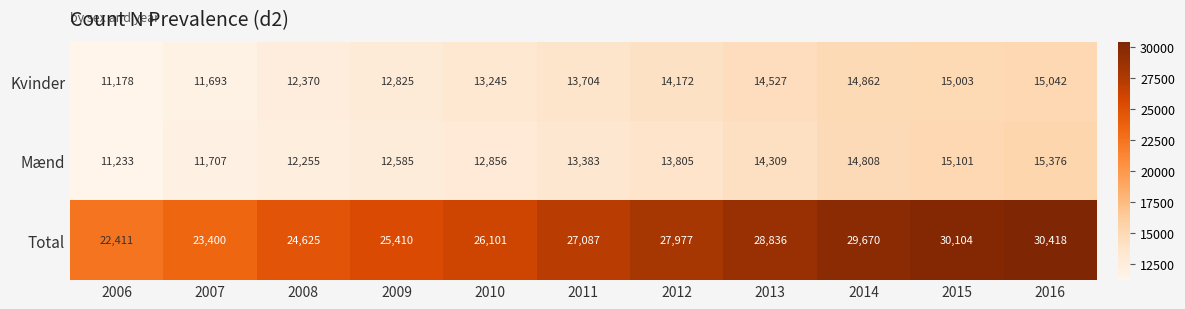

At how many categories does at least one series exceed 28447?

4